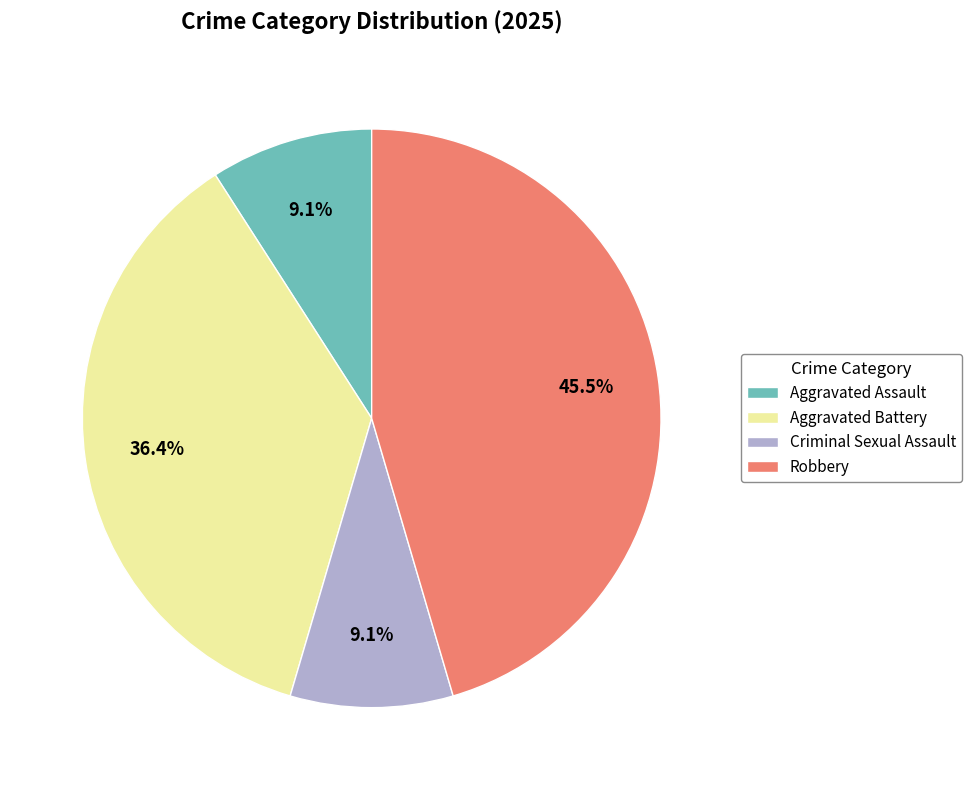

To the nearest percent, what is the difference between the largest and smallest slice percentages?

36%